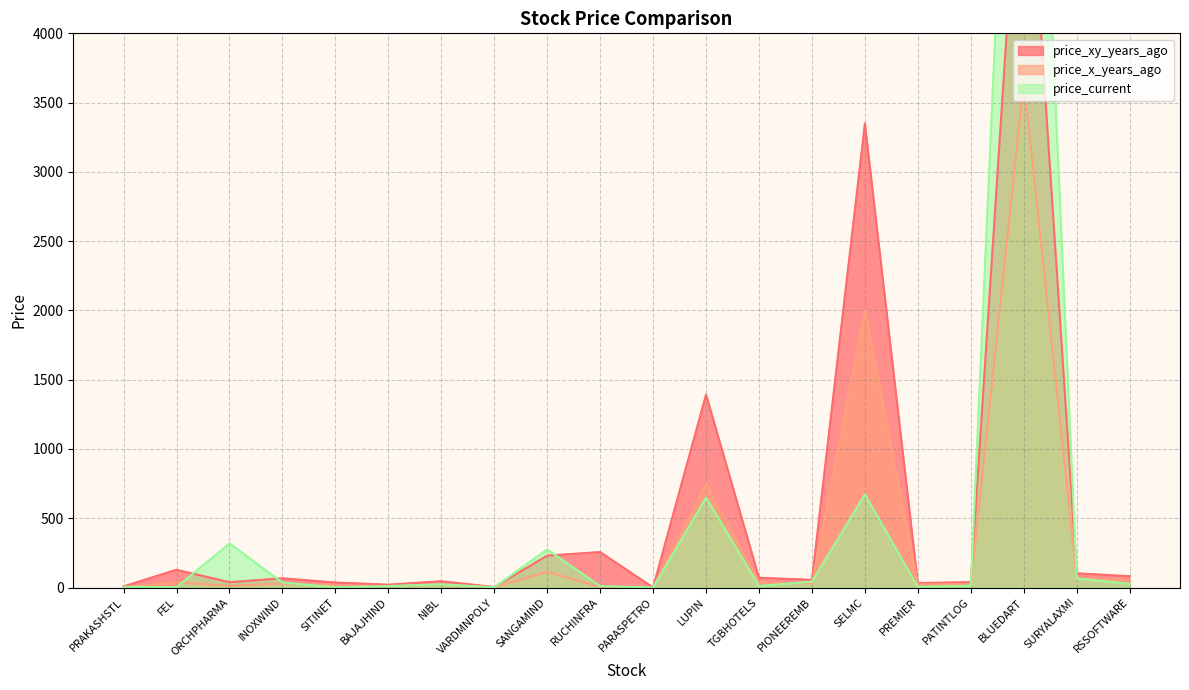

At which label is price_x_years_ago closest to 1826?

SELMC